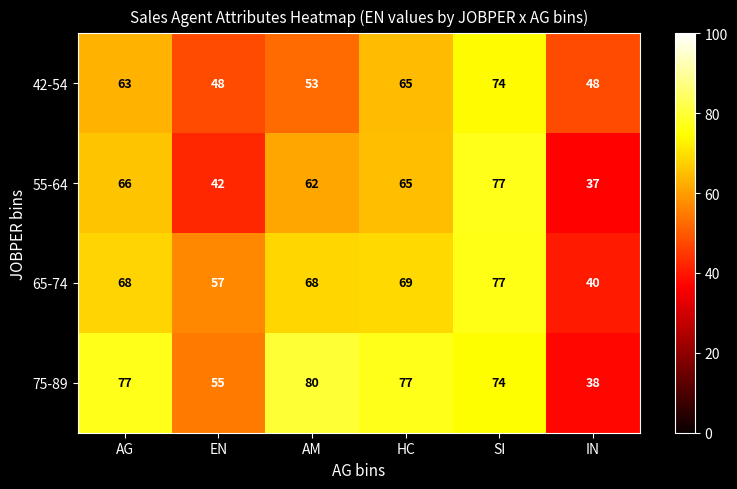

What is the lowest value of the 75-89 series?

38